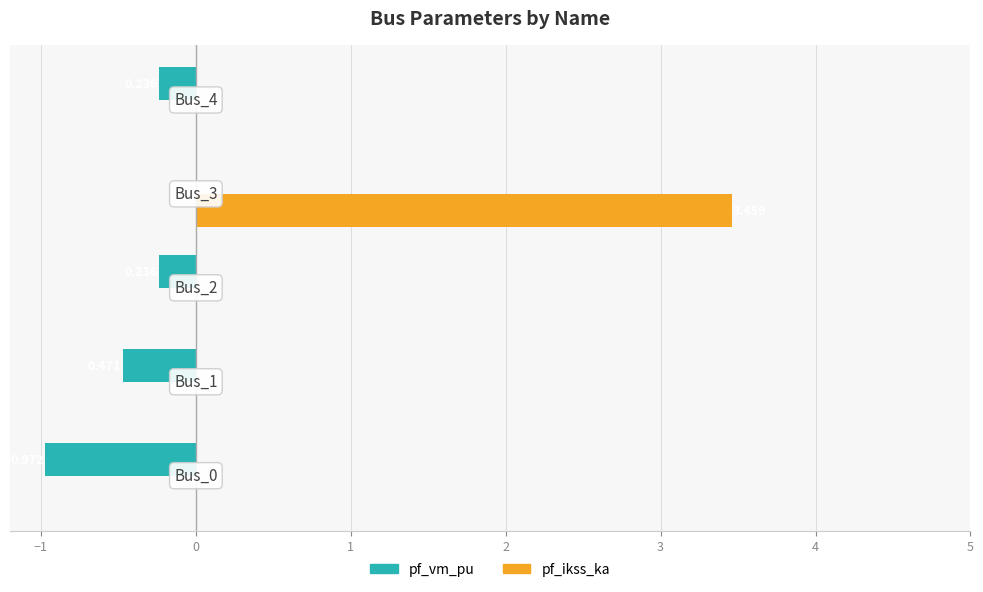

List the series in order of their peak value, lowest first.

pf_vm_pu, pf_ikss_ka